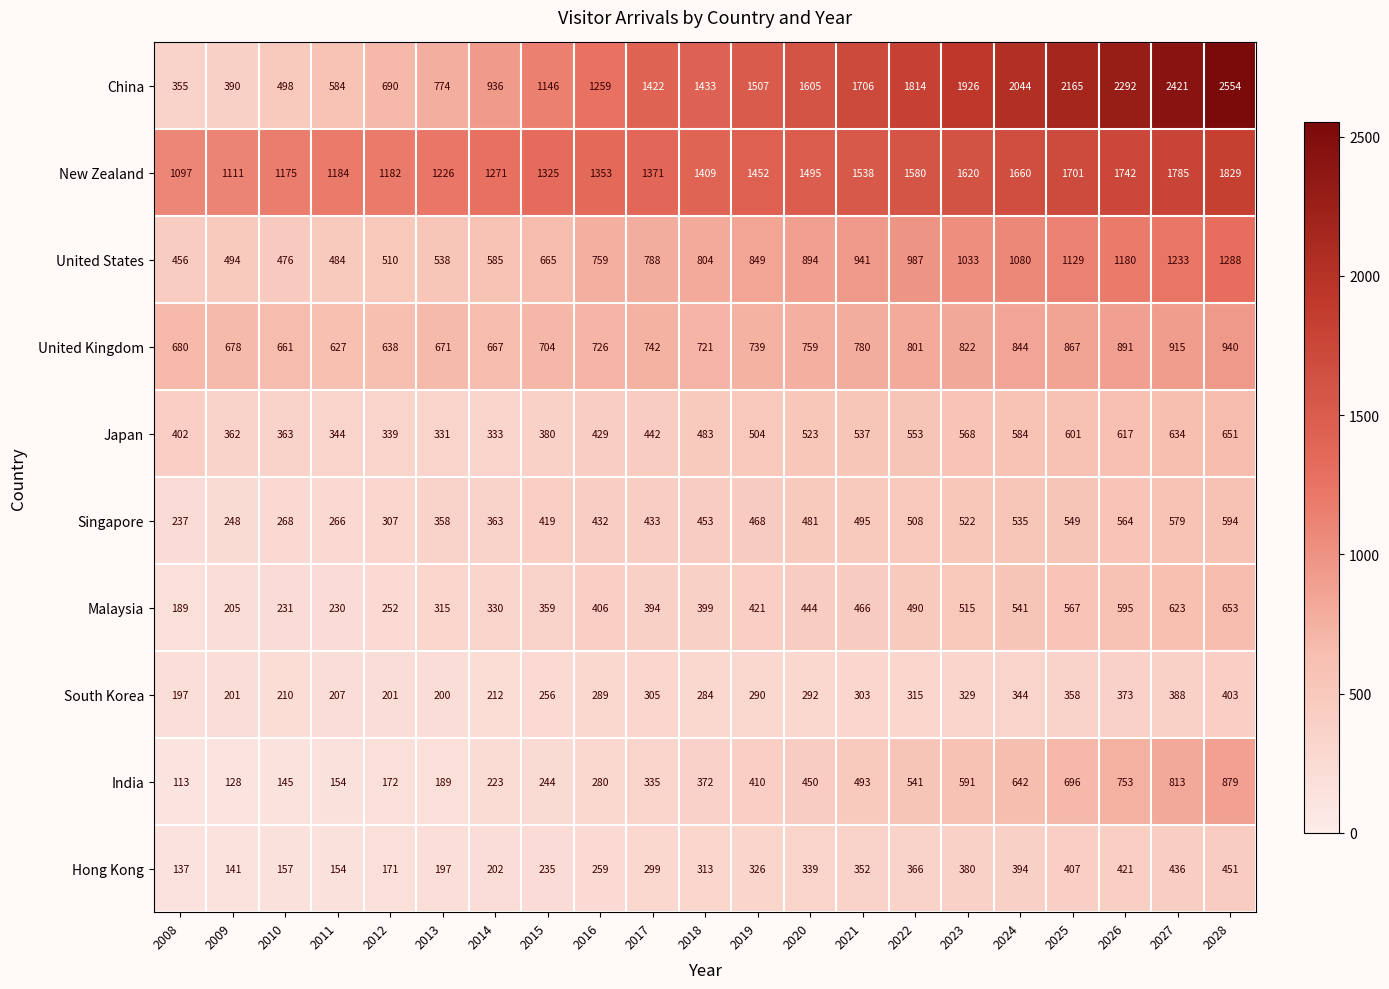

At how many categories does at least one series exceed 192?

21